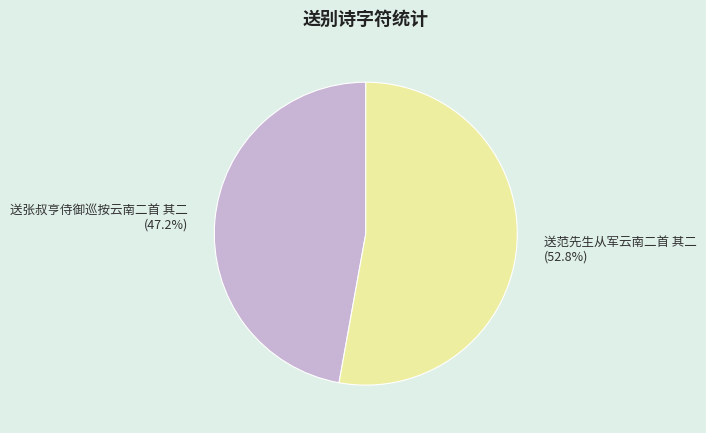

Count the number of slices in the pie.

2